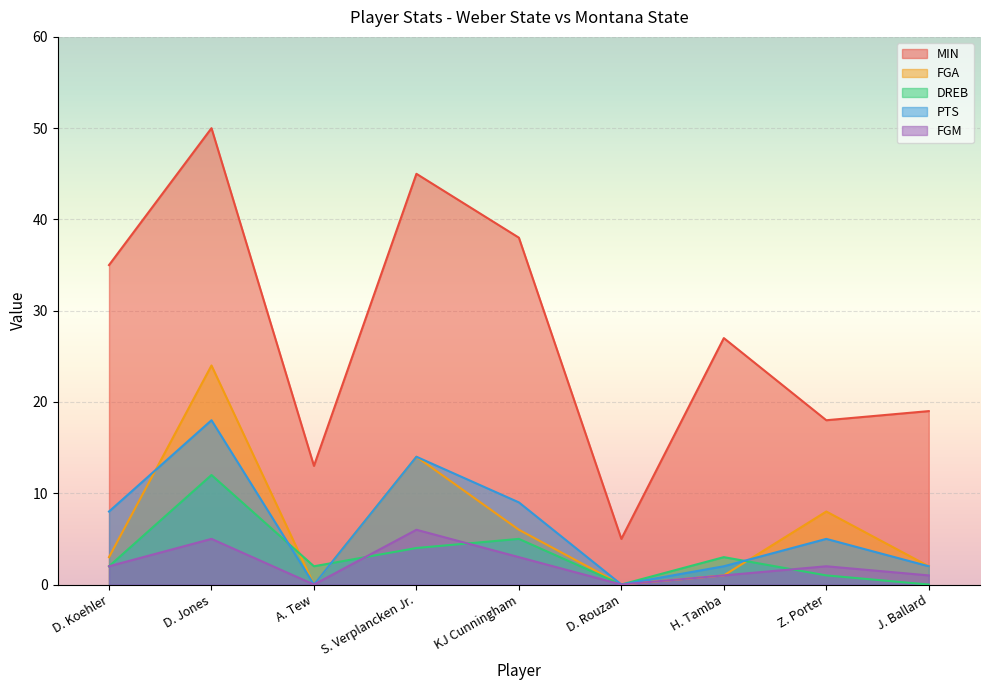

List the series in order of their peak value, lowest first.

FGM, DREB, PTS, FGA, MIN